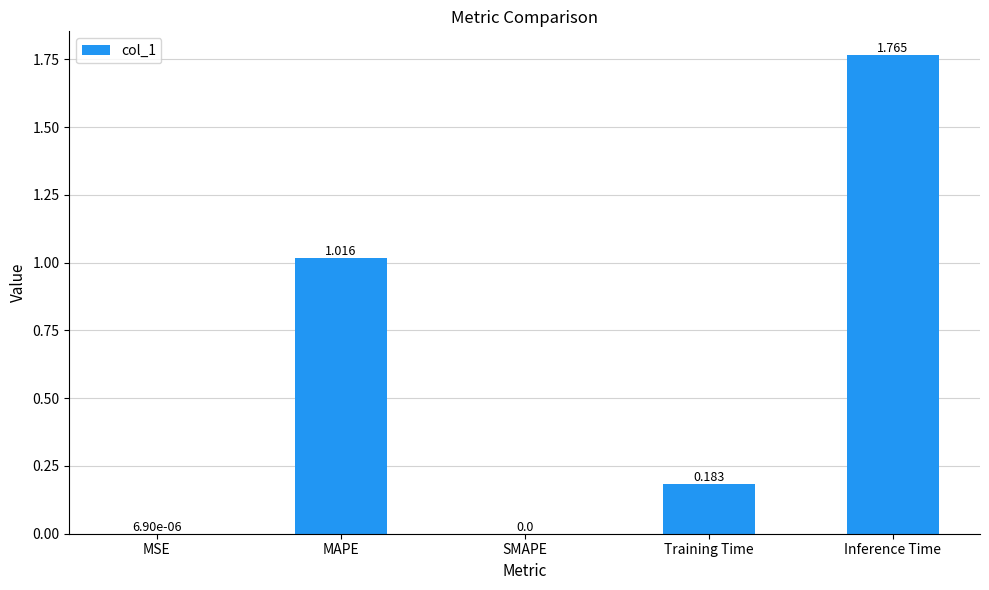

Which label corresponds to the largest value in the chart?

Inference Time